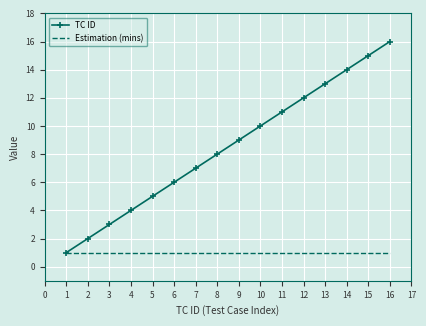

What is the total value across all series at 12?

13